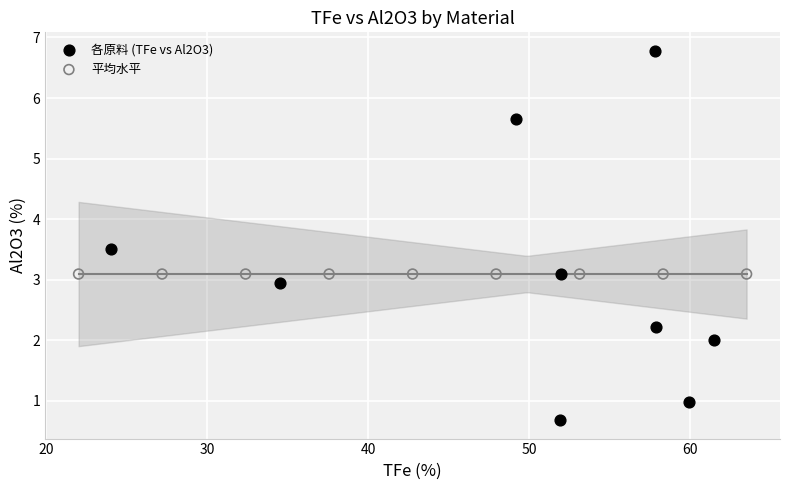

What are all the series names shown in the legend?

各原料 (TFe vs Al2O3), 平均水平